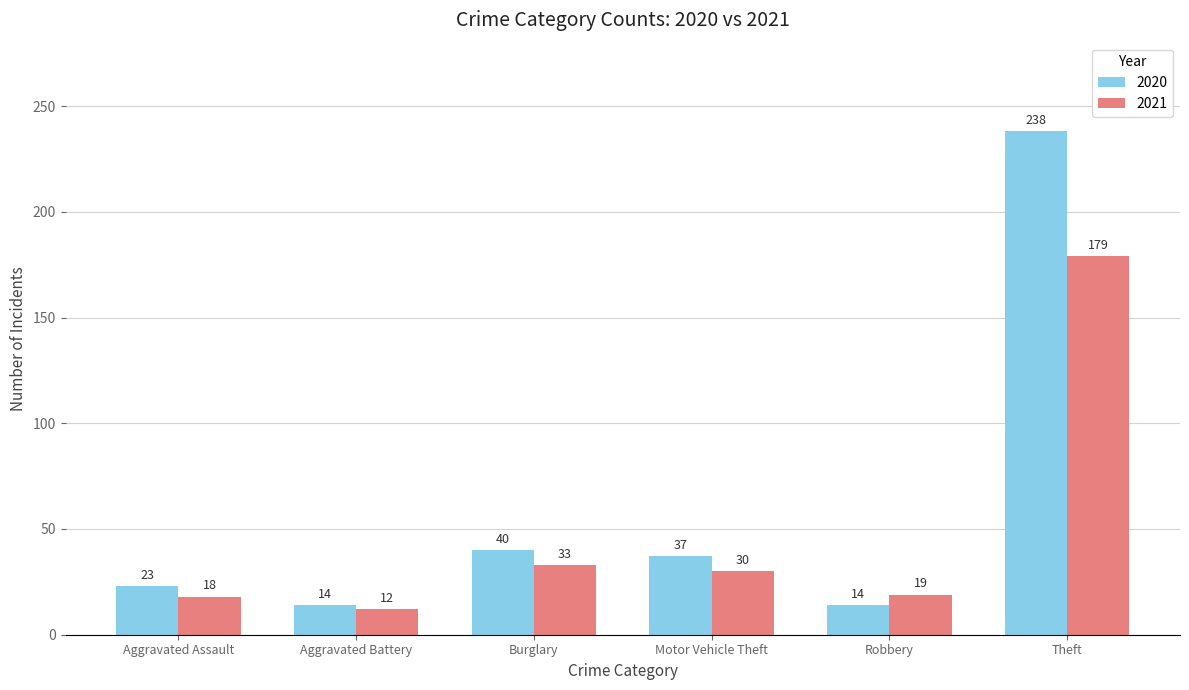

Which series has the widest spread of values?

2020